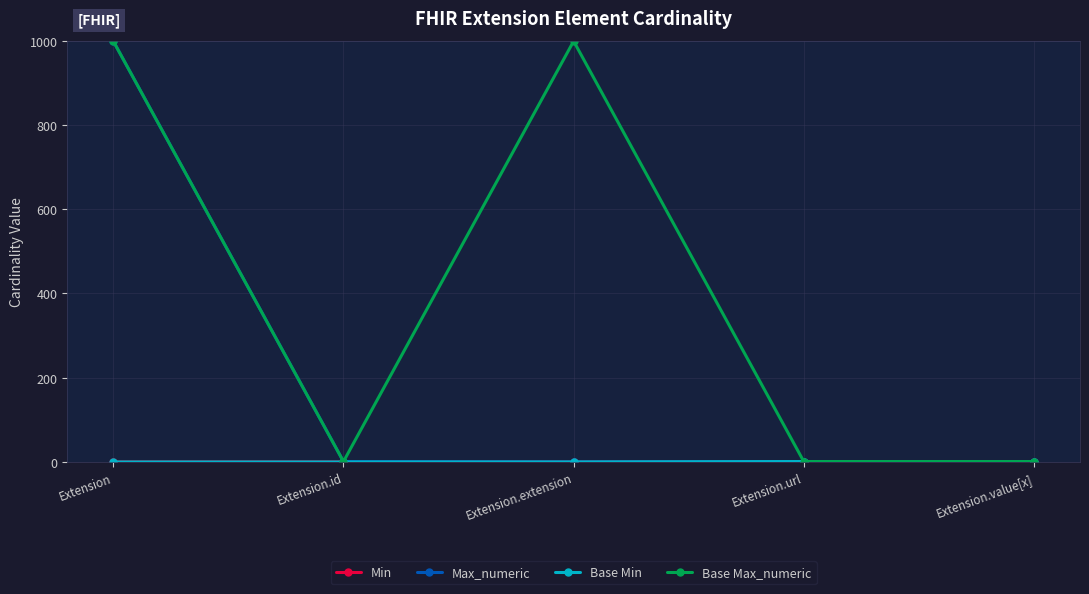

Is this an area chart (filled region under the line)?

No